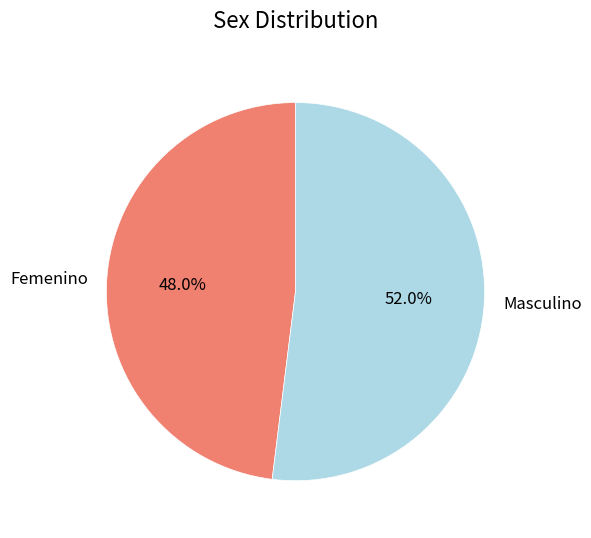

Count the number of slices in the pie.

2